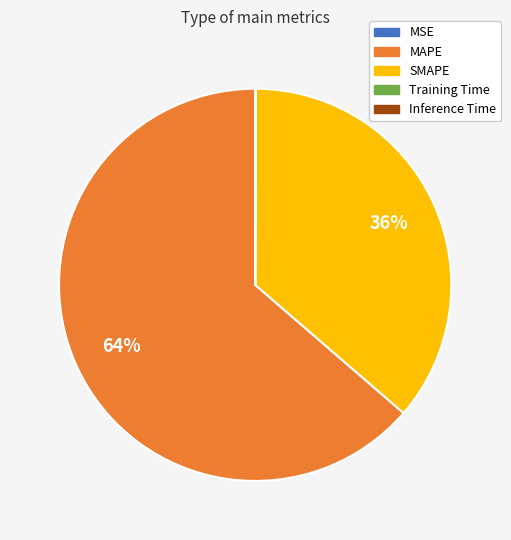

The MAPE slice represents 73% of the pie. True or false?

False